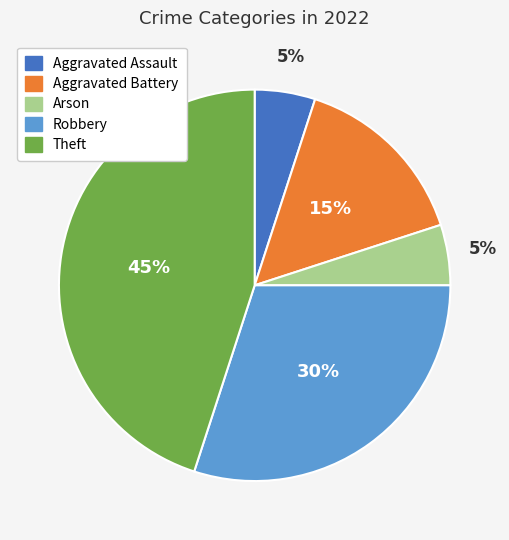

What is the largest slice in the pie chart?

Theft